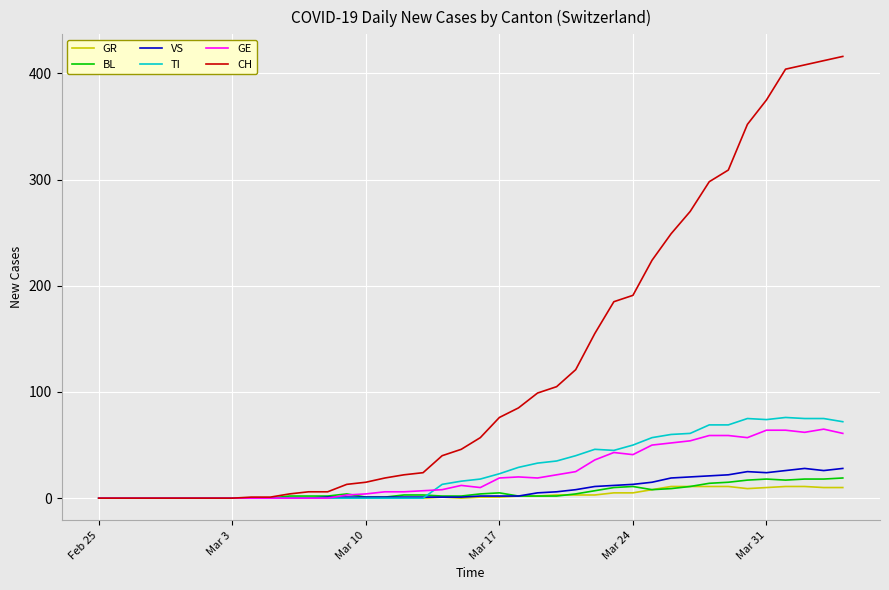

What is the maximum value shown in the chart?

416